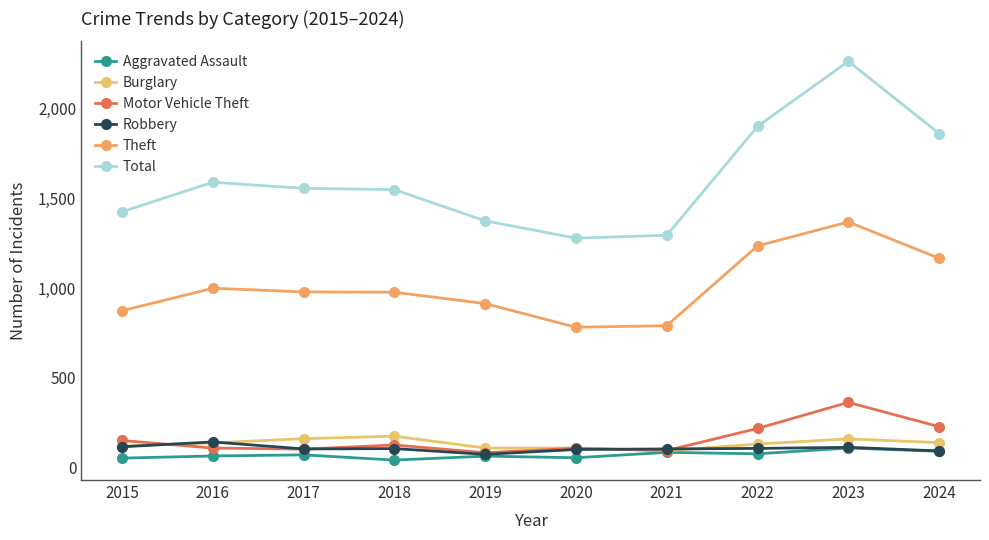

What is the difference between the highest and lowest values at 2016?

1523